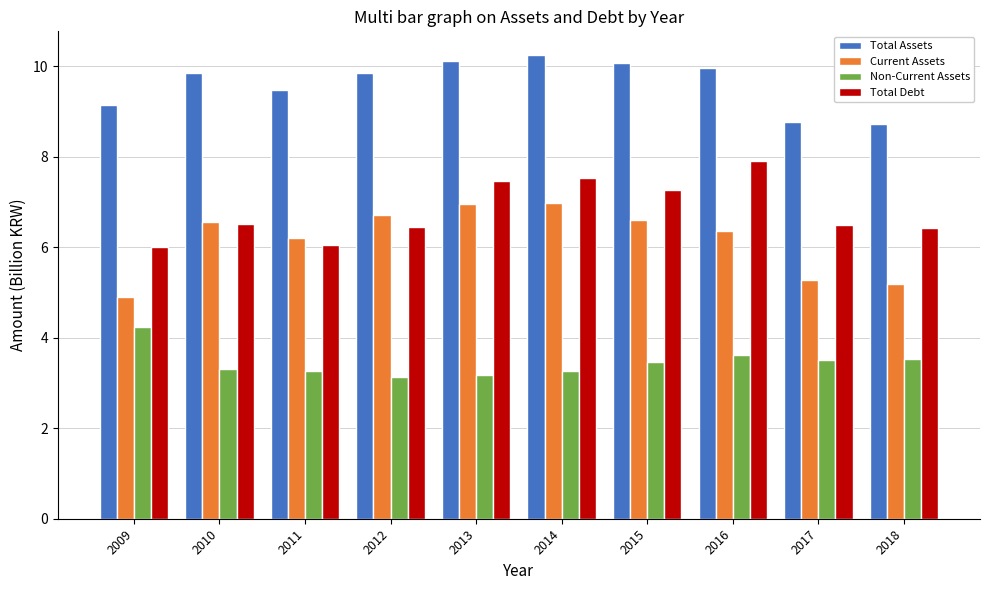

What is the value of the Total Debt bar at the 2nd from the left?

6.5